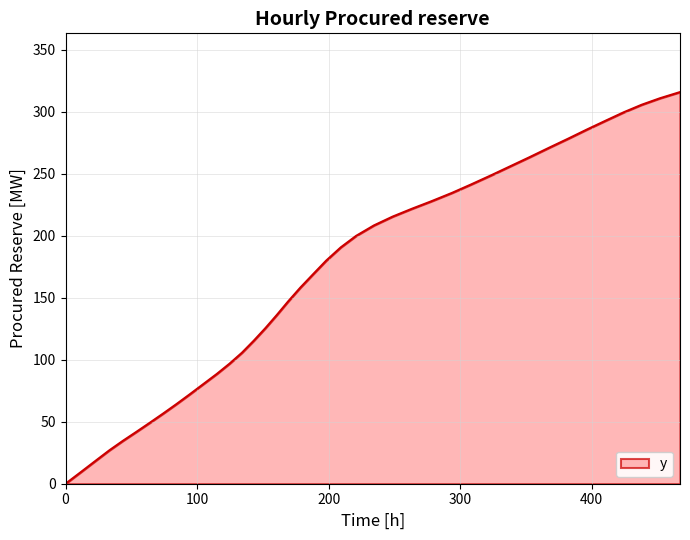

Is this an area chart (filled region under the line)?

Yes